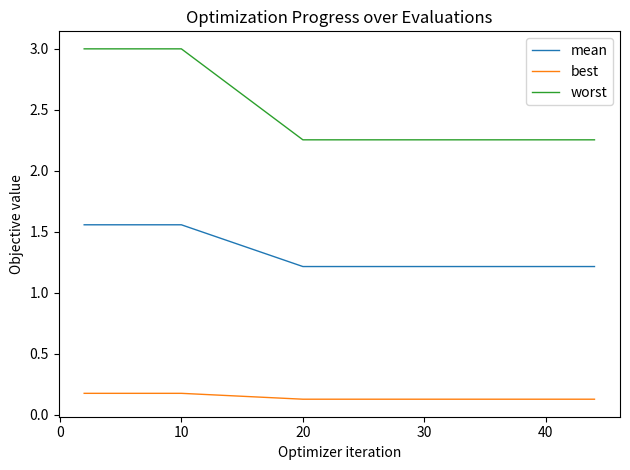

What is the lowest value of the mean series?

1.2